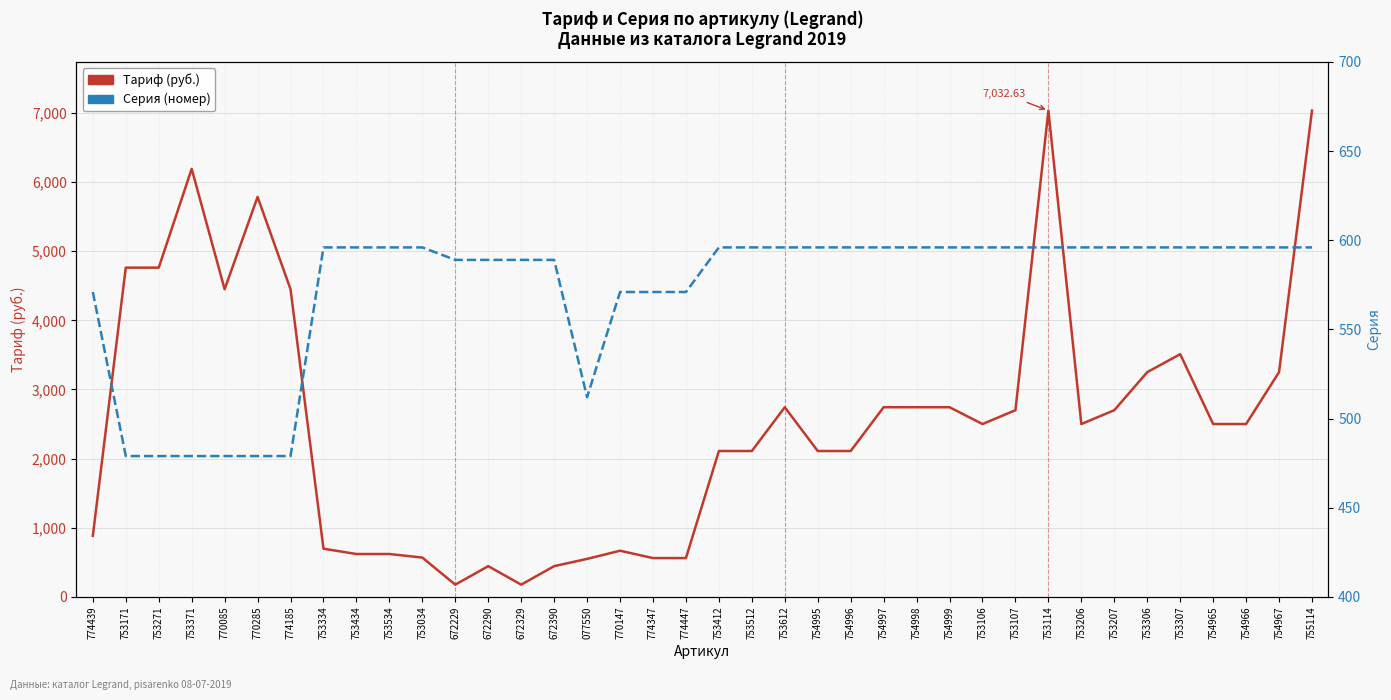

Is it true that Серия equals 180.0 at 774347?

False